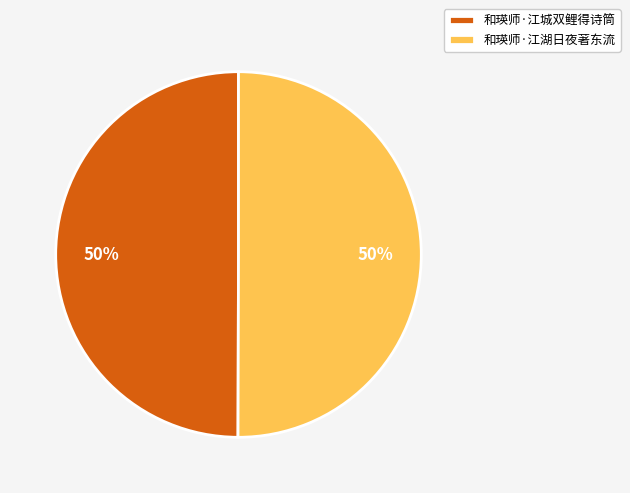

What is the ratio of the value at 和瑛师·江城双鲤得诗筒 to the value at 和瑛师·江湖日夜著东流?

1.0